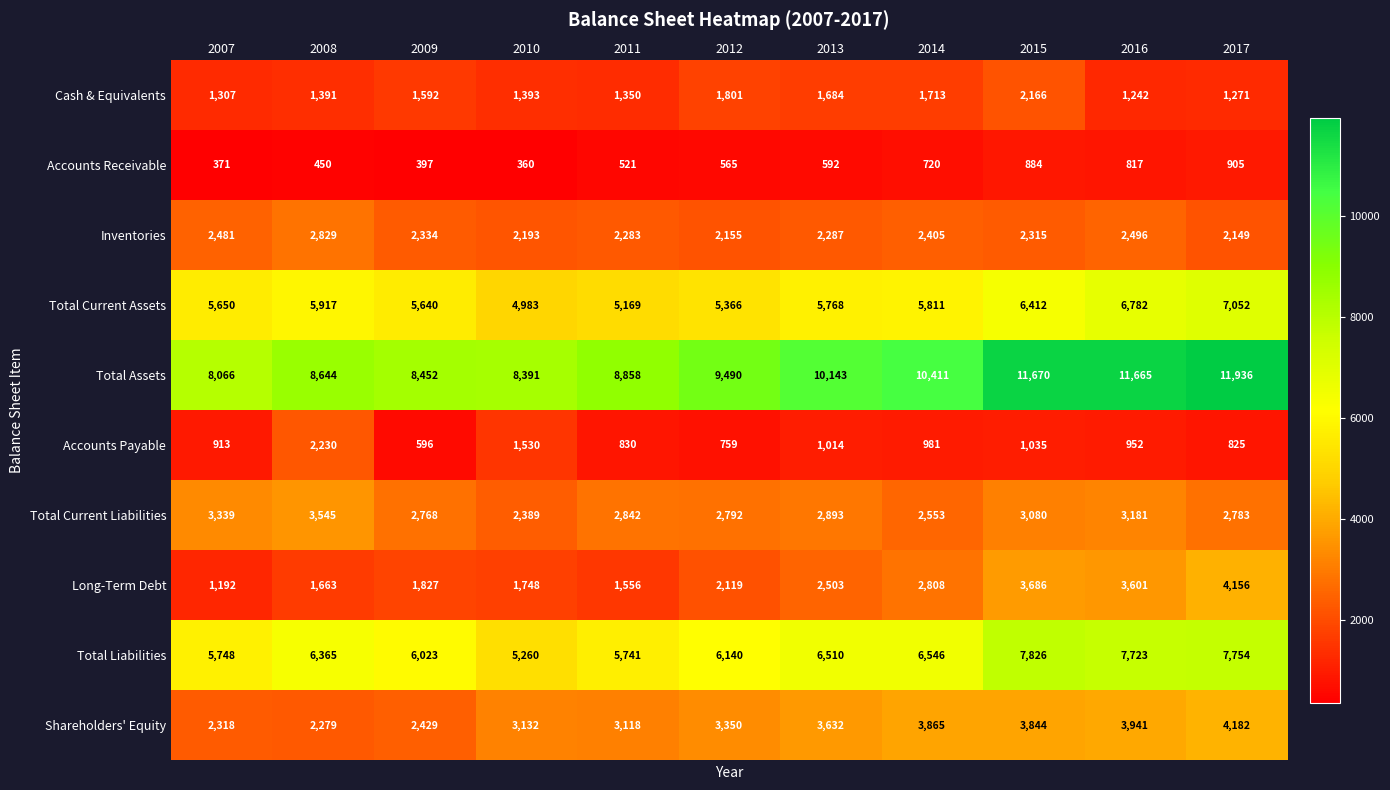

Is it true that Accounts Receivable equals 607 at 2008?

False